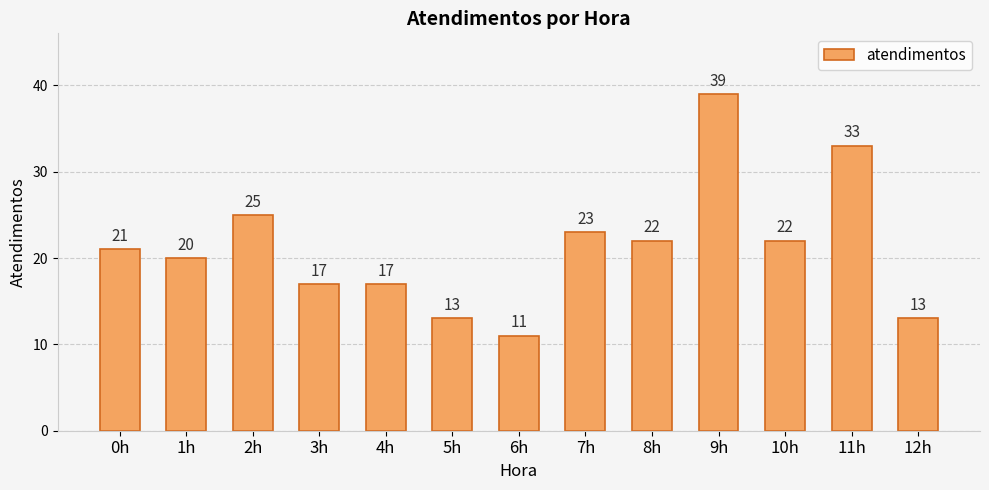

What is the minimum value shown in the chart?

11